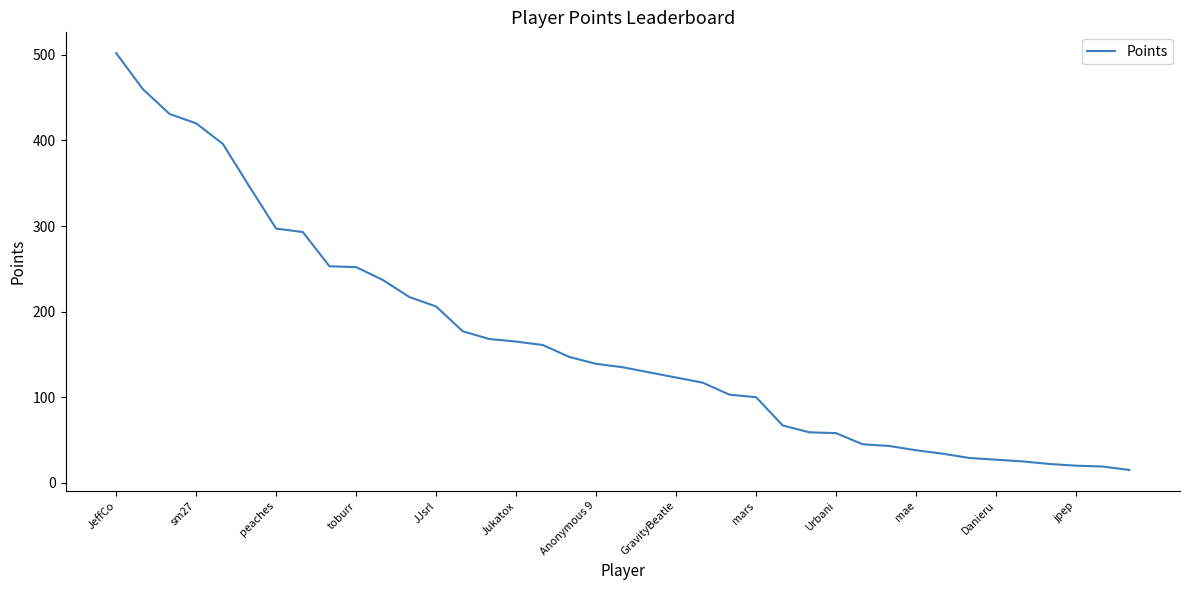

What is the difference between the maximum and minimum values?

487